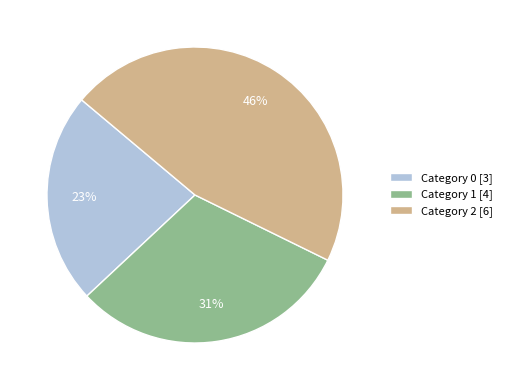

To the nearest percent, what portion does Category 2 [6] represent?

46%